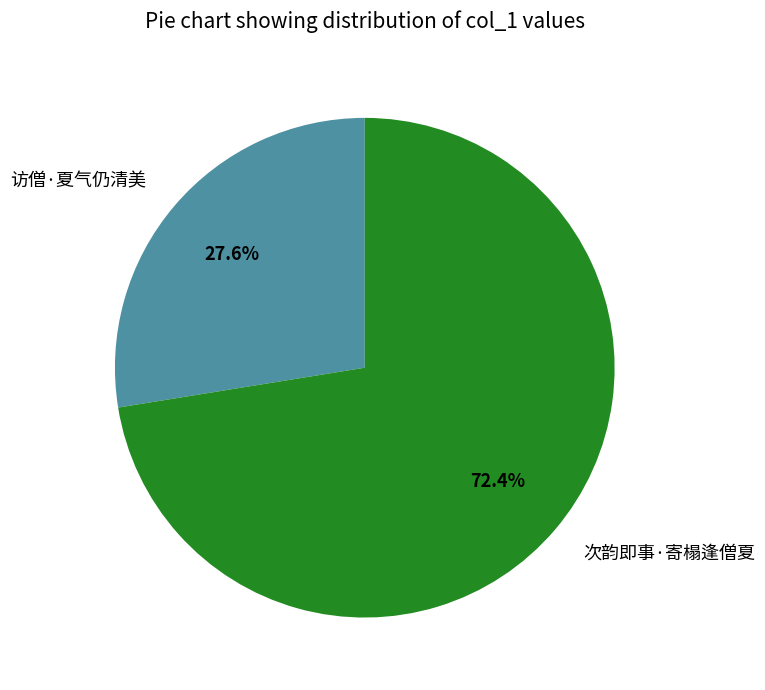

To the nearest percent, what is the average slice percentage?

50%